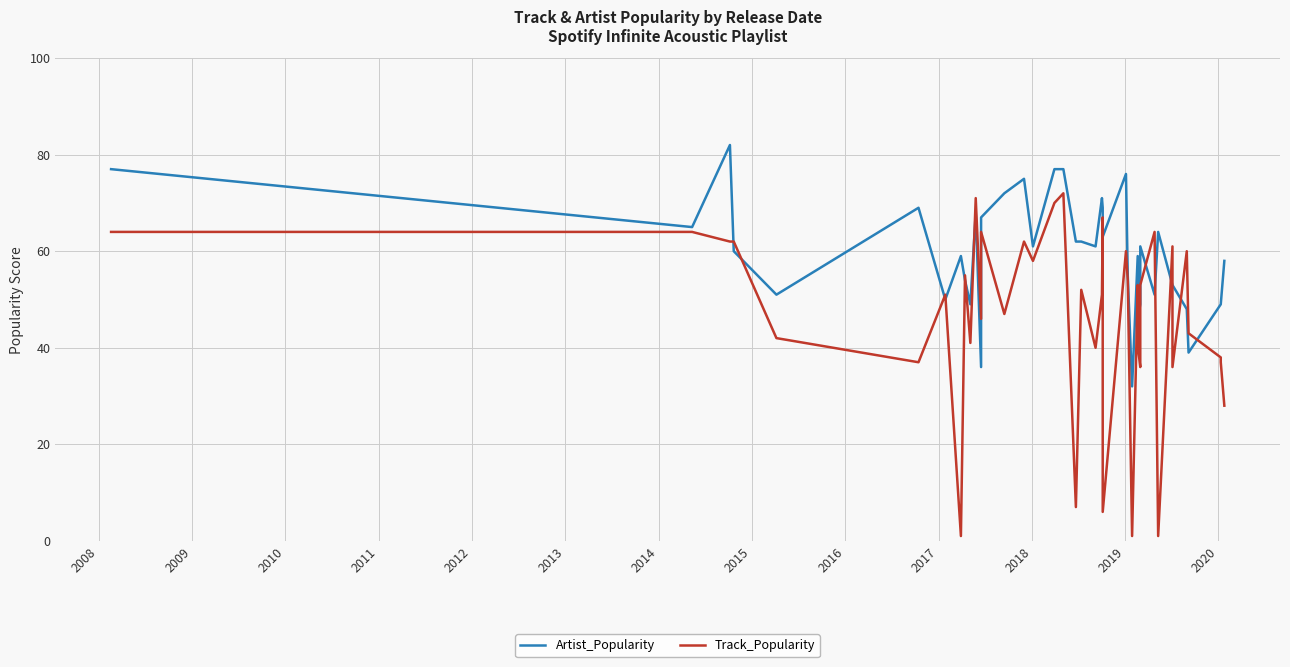

How many interior local valleys does the Track_Popularity series have?

13